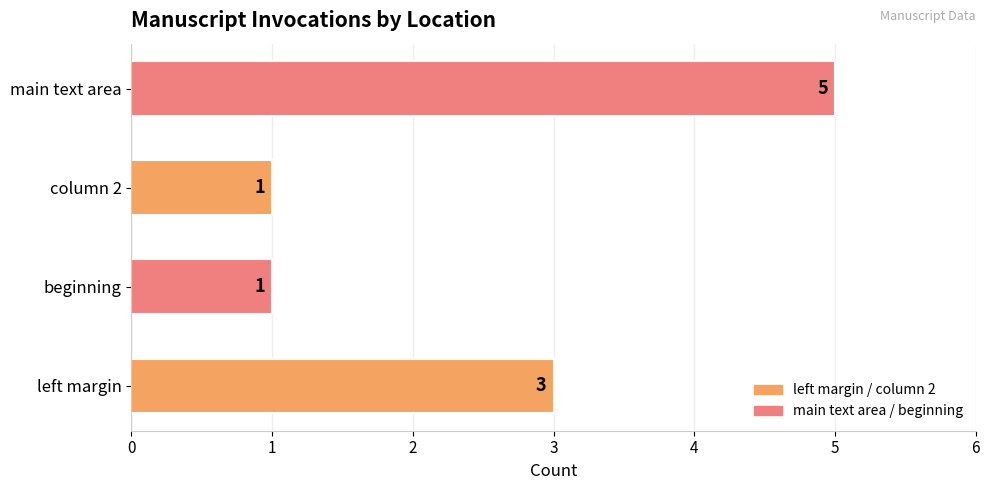

Which category has the highest value across all series?

main text area